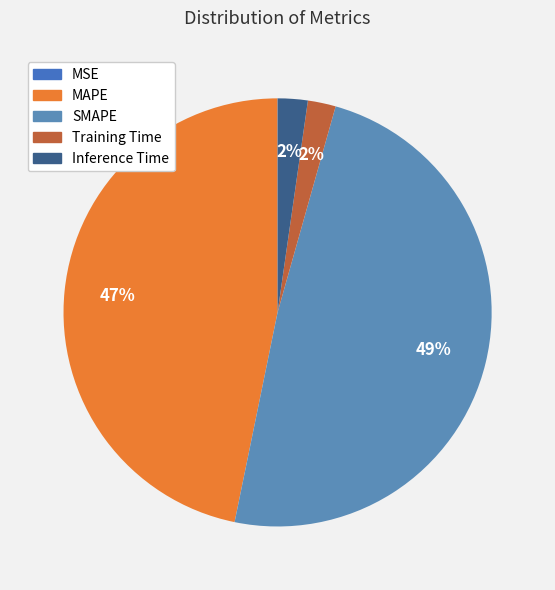

What percentage is the MAPE slice, to the nearest percent?

47%